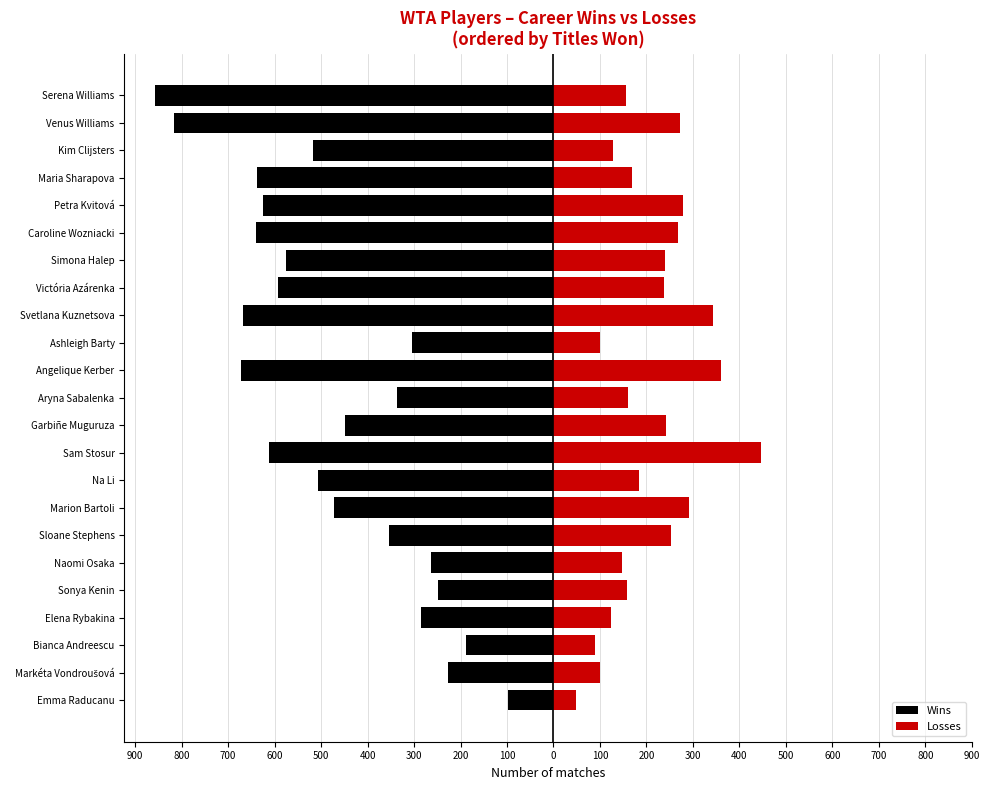

What are all the series names shown in the legend?

Wins, Losses